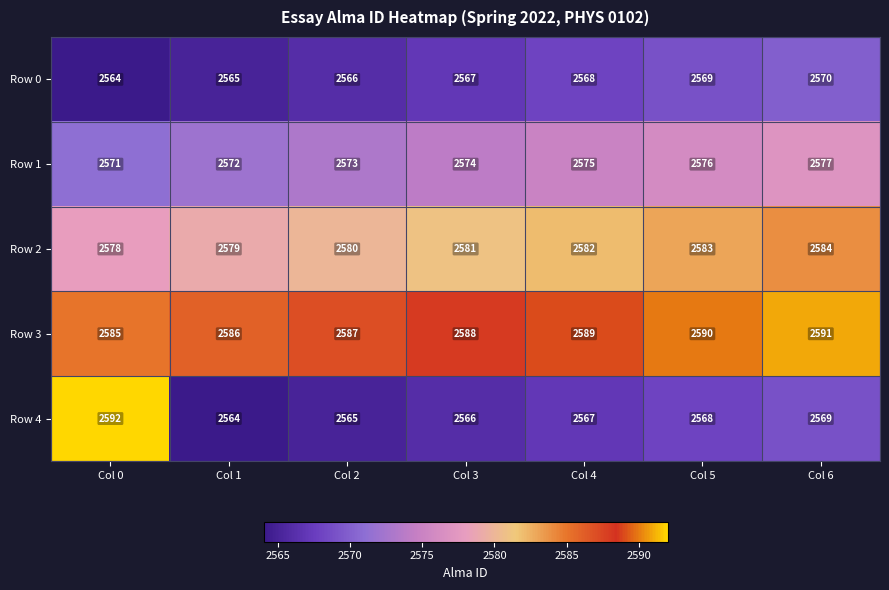

Rank the series by their maximum value, from highest to lowest.

Row 4, Row 3, Row 2, Row 1, Row 0